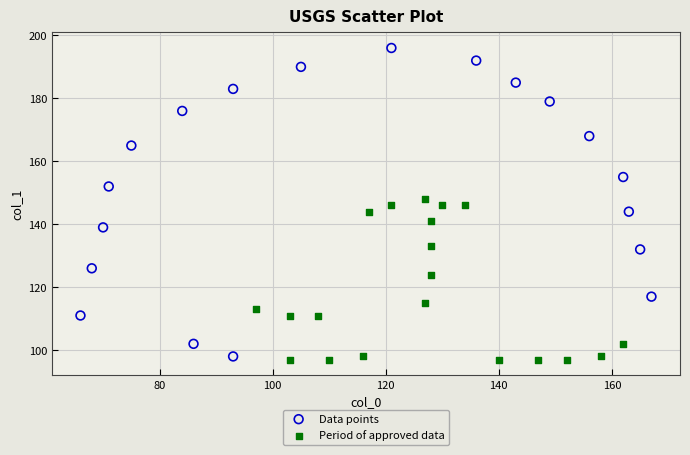

Which series contains the highest Y value?

Data points